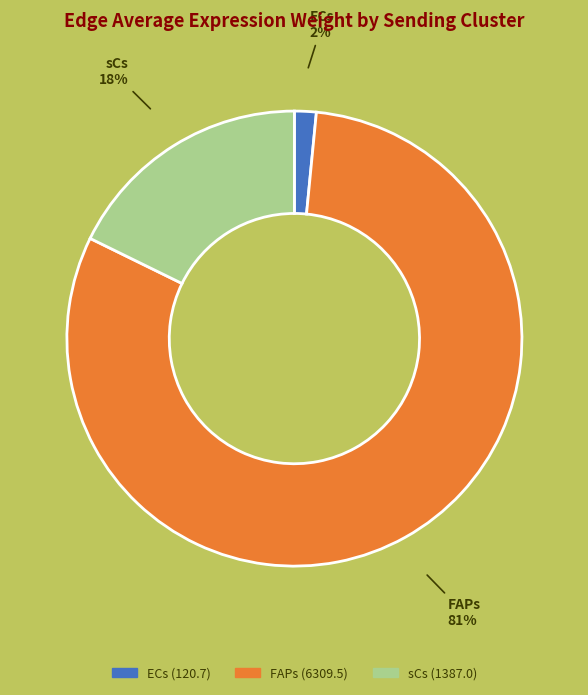

To the nearest percent, what portion does ECs represent?

2%